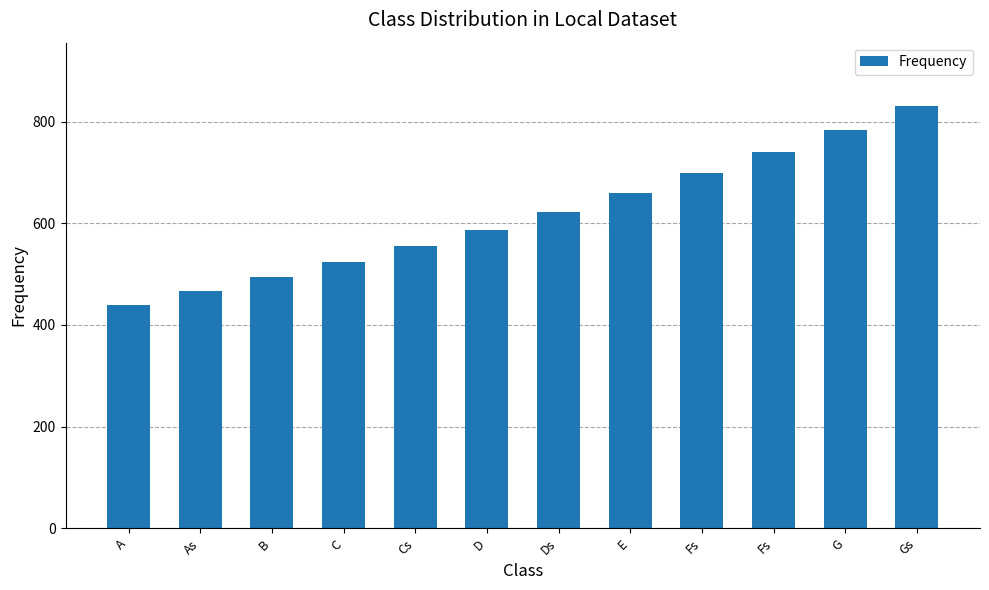

Rank the categories by value from highest to lowest.

Gs, G, Fs, Fs, E, Ds, D, Cs, C, B, As, A